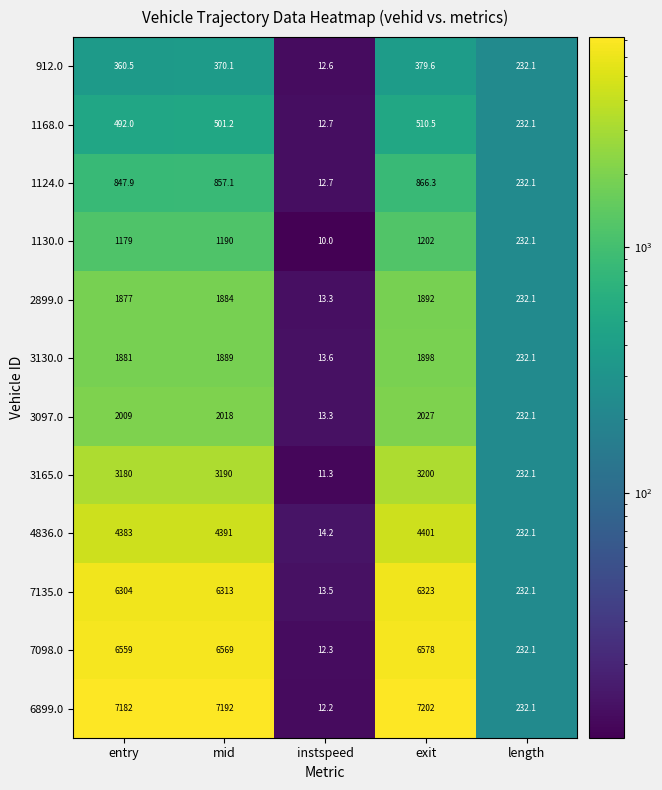

How many data points does each series have?

5